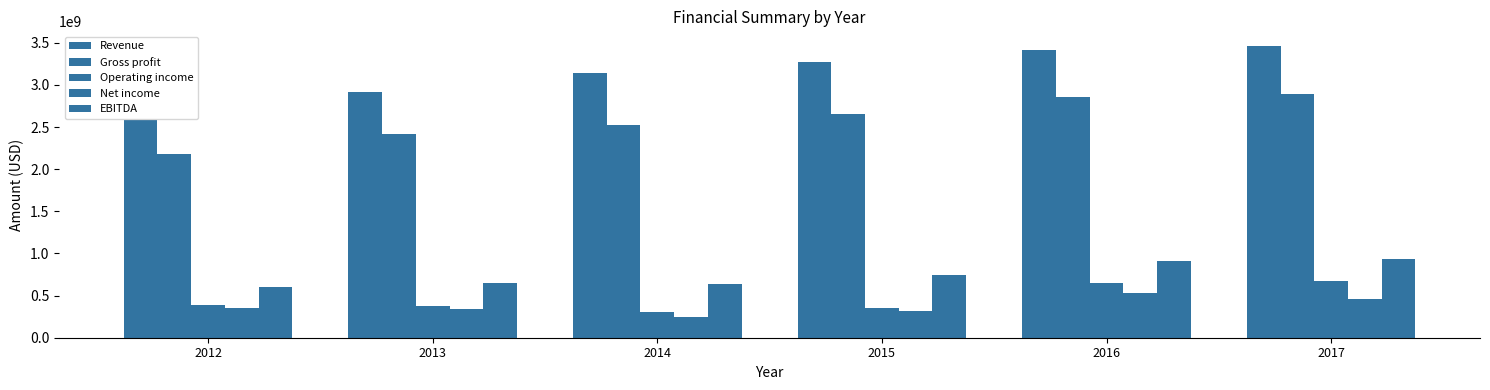

At which label does Revenue reach its minimum?

2012